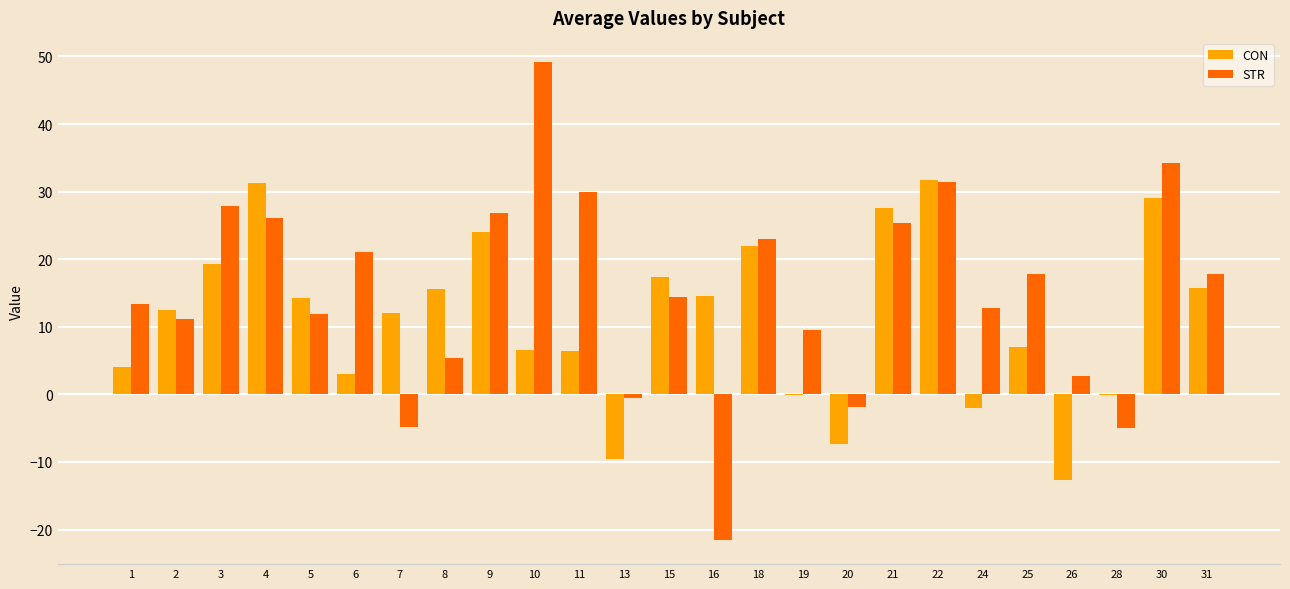

What is the sum of all CON values?

282.2